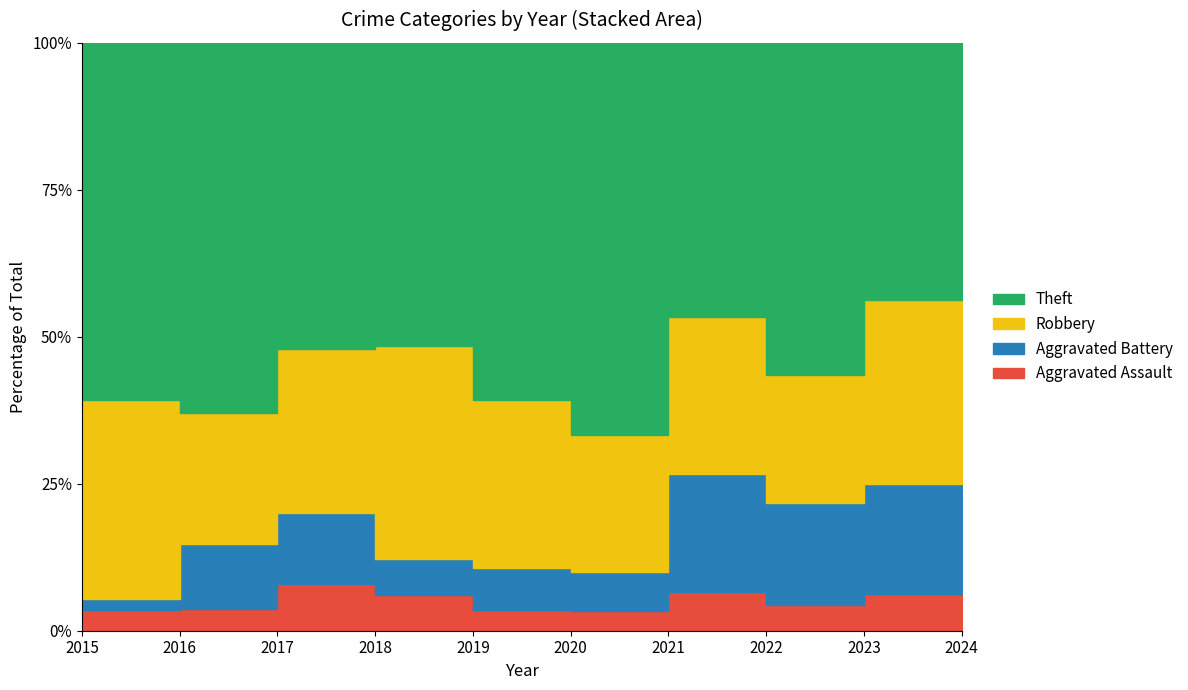

What value does the Aggravated Battery series have at 2019?

2